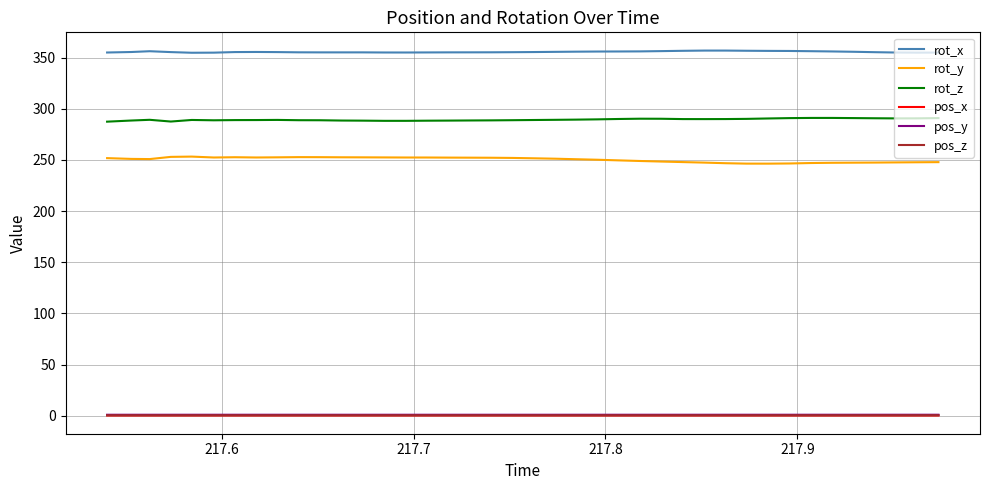

True or false: rot_z and rot_x intersect in this chart.

False